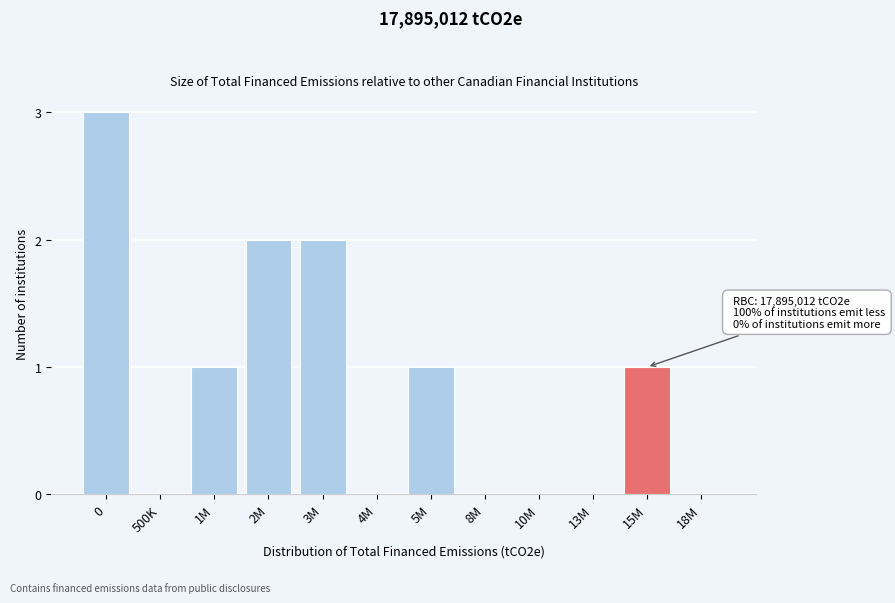

Reading right to left, what are all the values shown in this chart?

18M=0	15M=1	13M=0	10M=0	8M=0	5M=1	4M=0	3M=2	2M=2	1M=1	500K=0	0=3